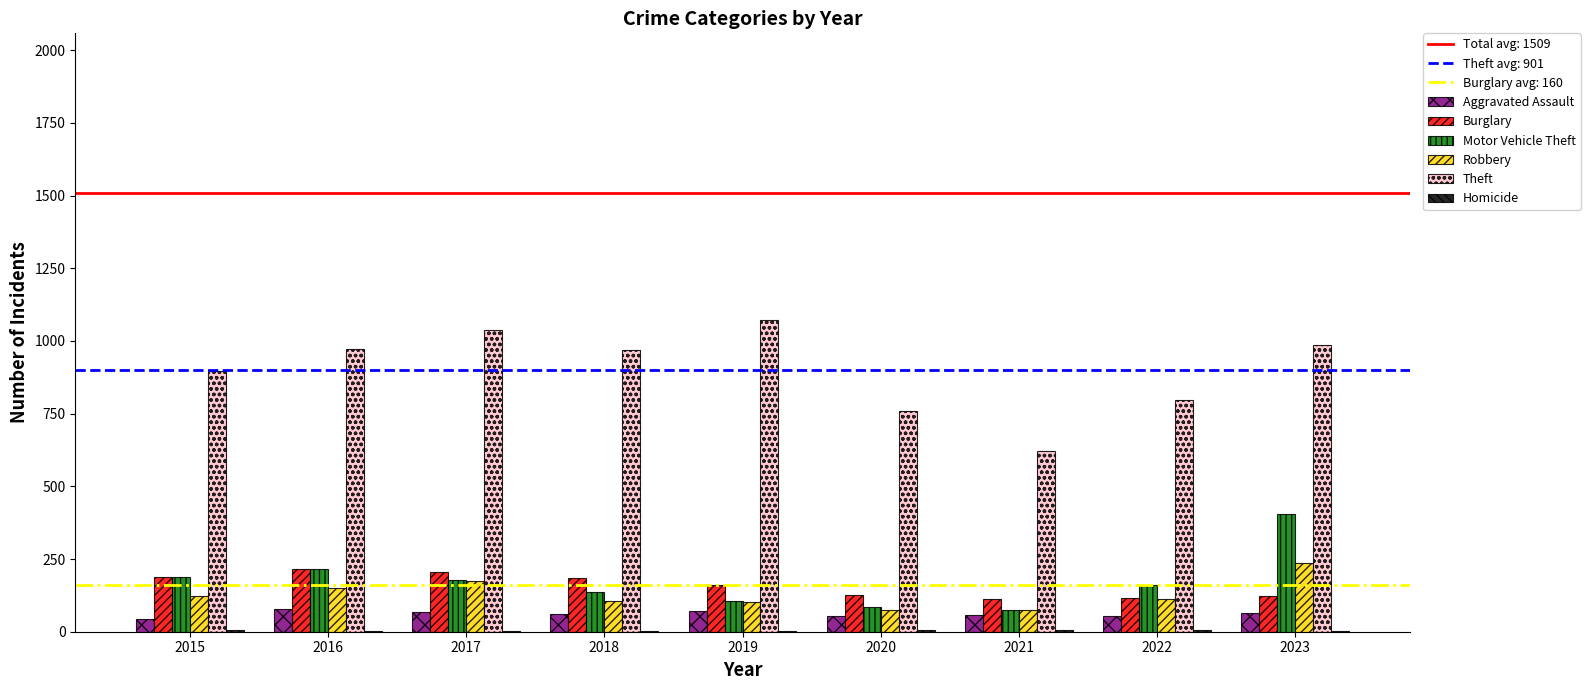

What is the maximum value shown in the chart?

1073